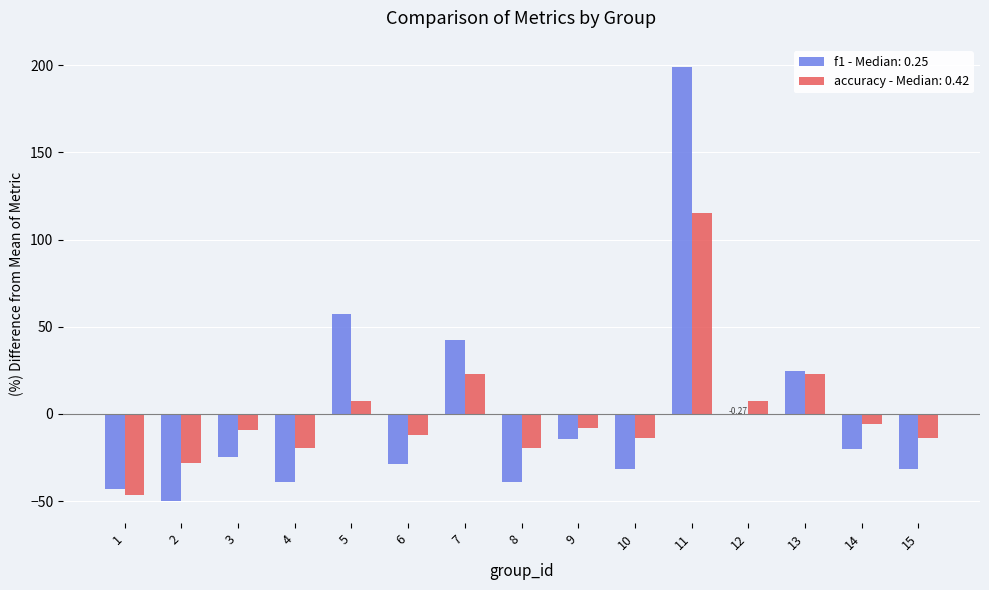

Count the number of categories in the chart.

15